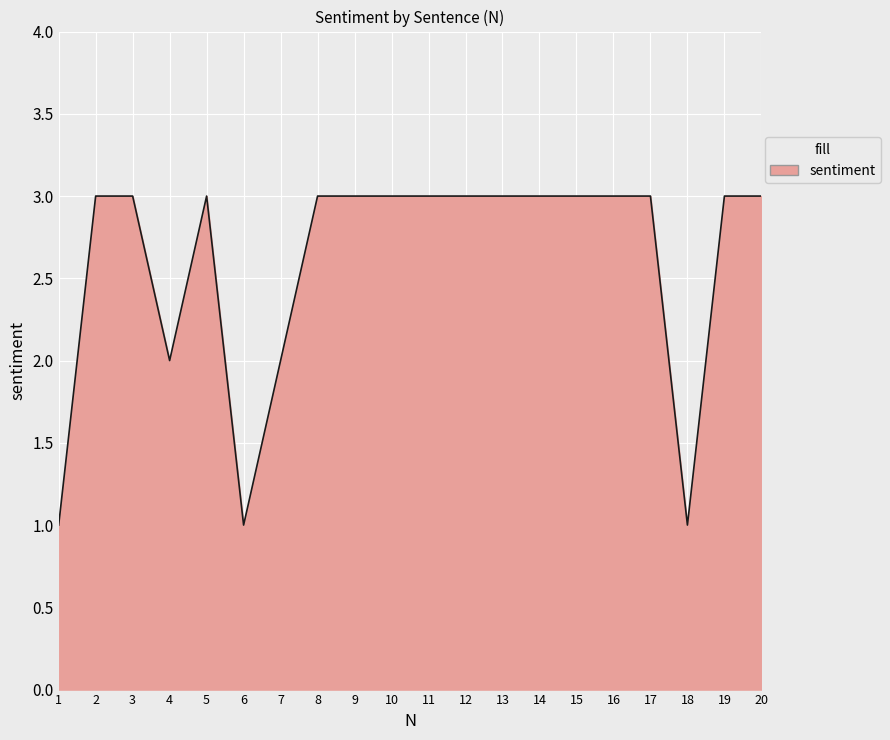

Which has a higher value, 19 or 6?

19